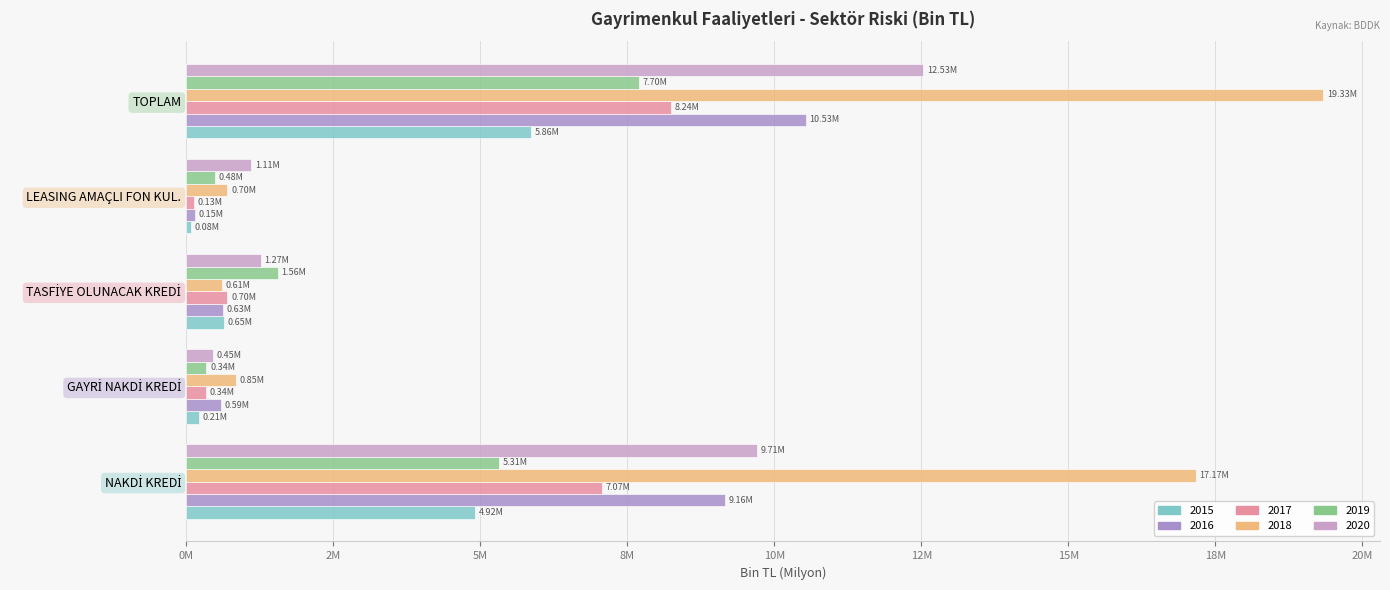

How many values in the 2019 series are below 1560376?

2